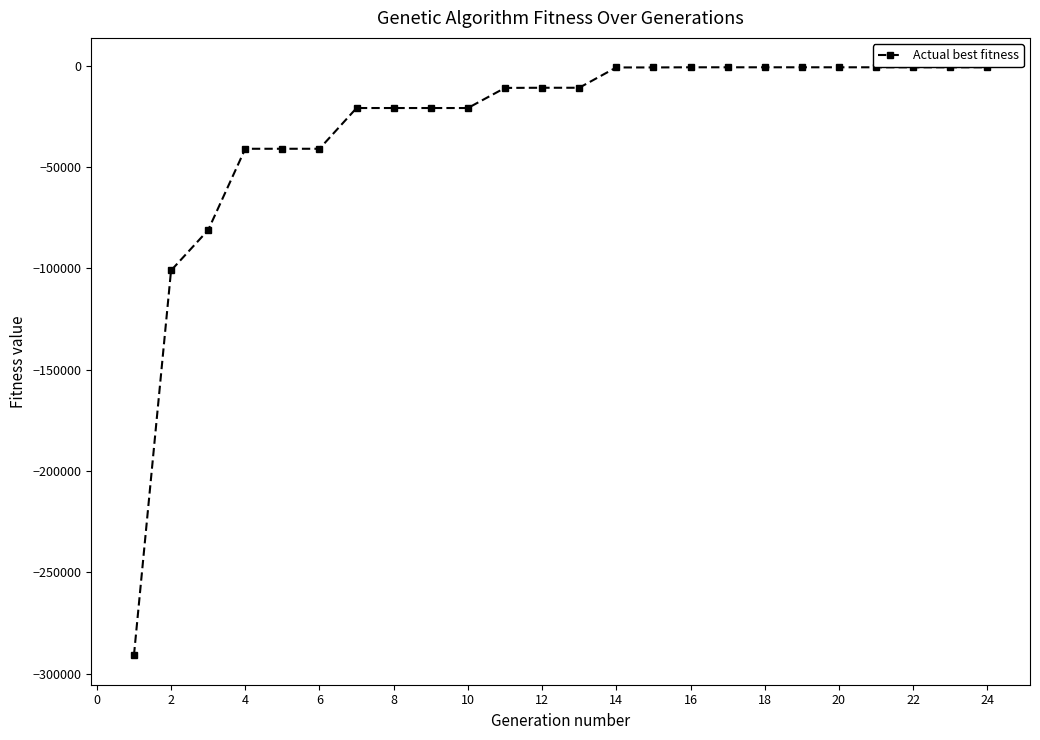

What is the minimum value shown in the chart?

-291023